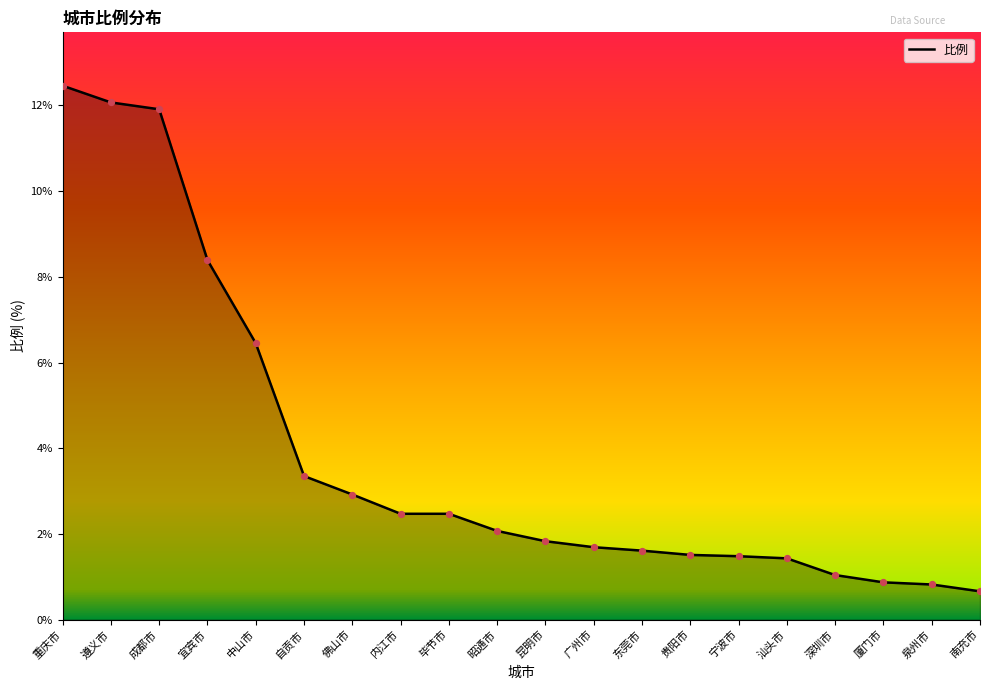

What is the change in value from 遵义市 to 宁波市?

-10.6